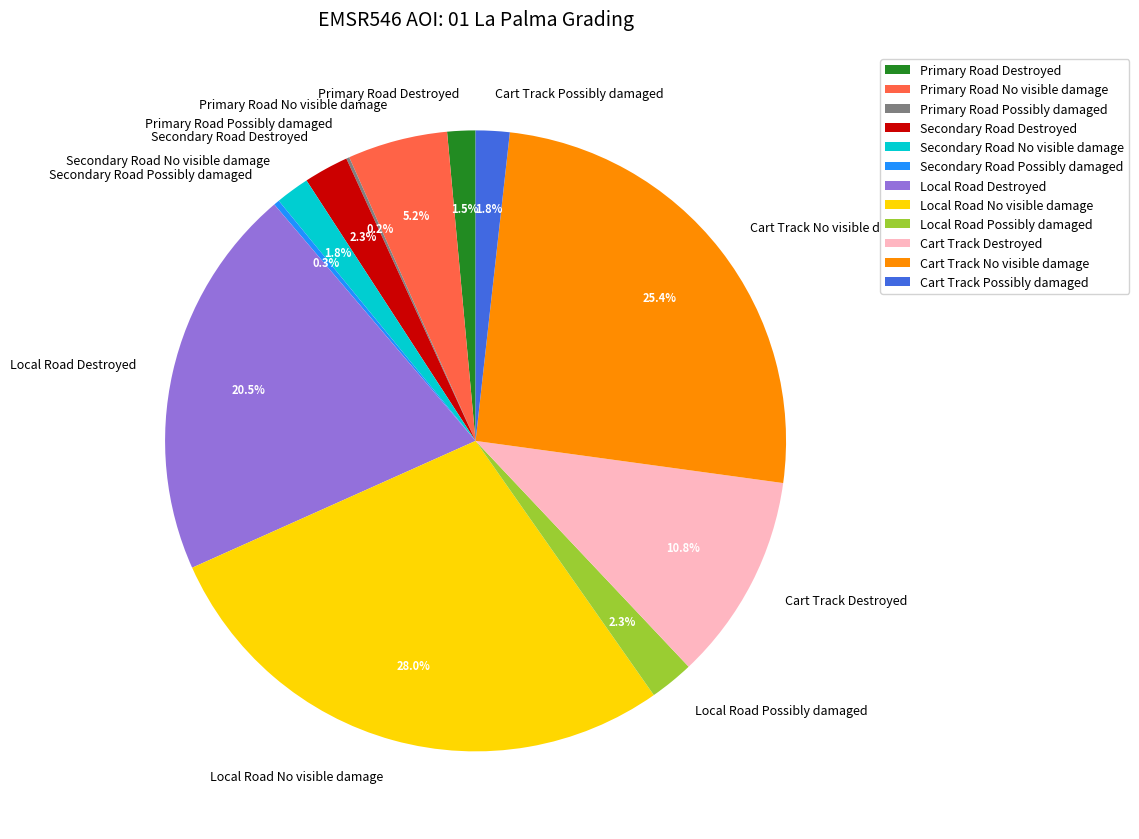

Which slice is the largest?

Local Road No visible damage